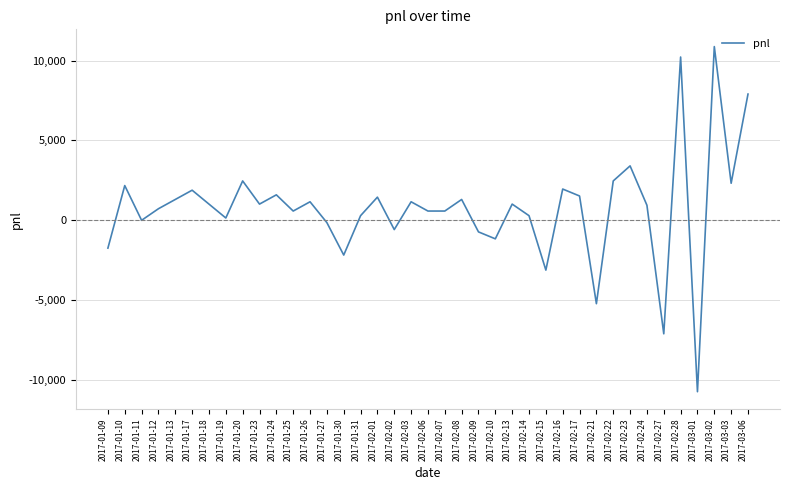

What is the sum of all values?

29652.5